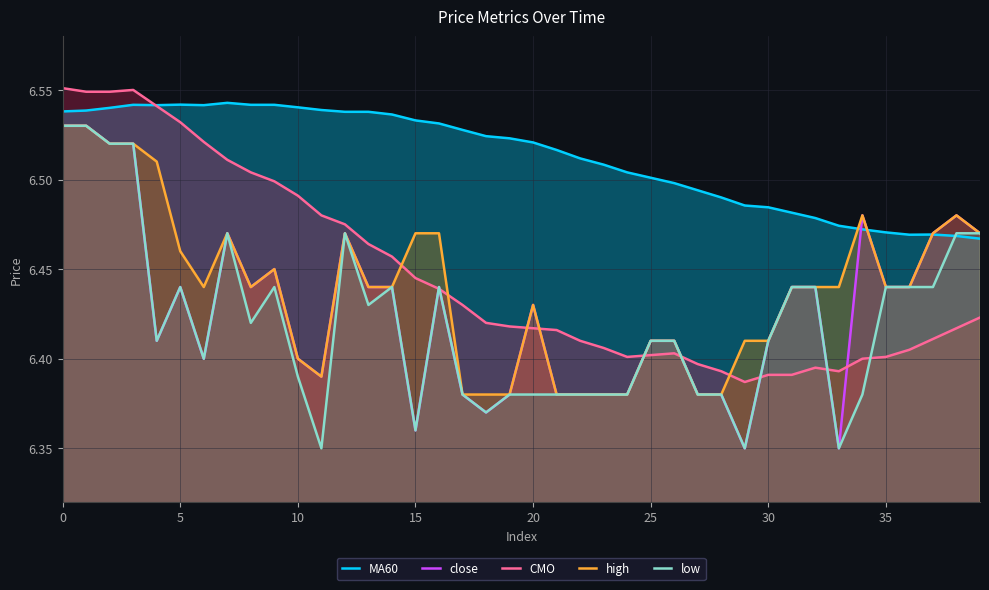

At how many categories does at least one series exceed 6?

40